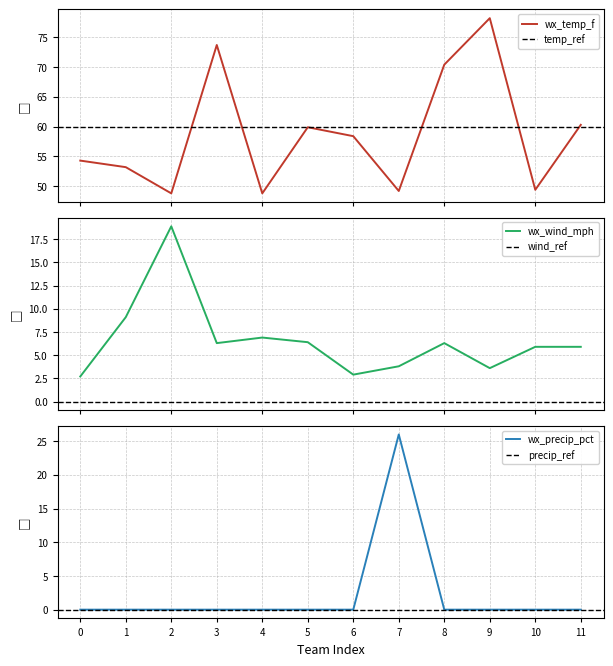

What is the minimum value for wx_wind_mph?

2.7